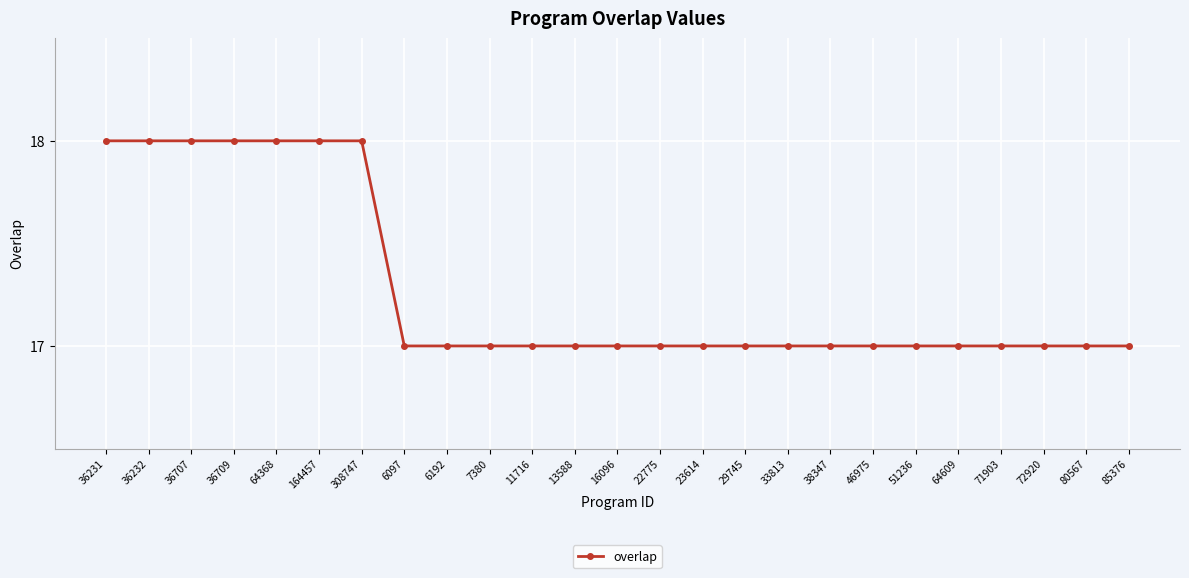

What is the maximum value shown in the chart?

18